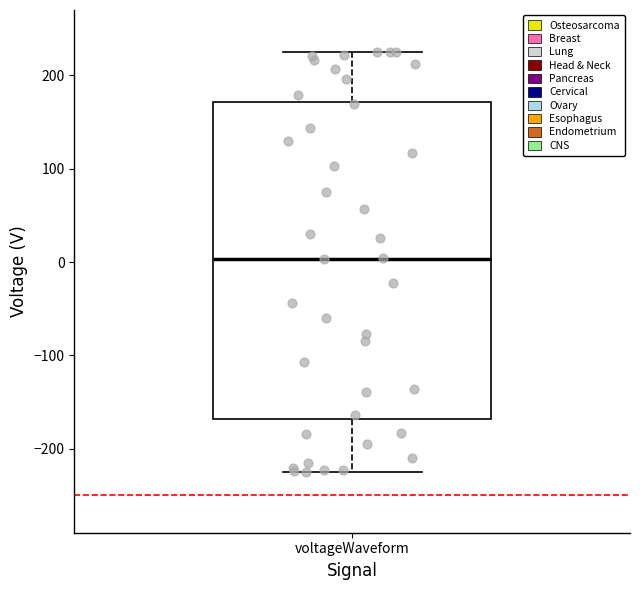

Read this box plot against the y-axis: the position of the median line, the range covered by the box, and the ends of both whiskers. The values are not printed on the chart, so give them approximately, as read against the axis.

median 0, box -170 to 170, whiskers -220 to 230